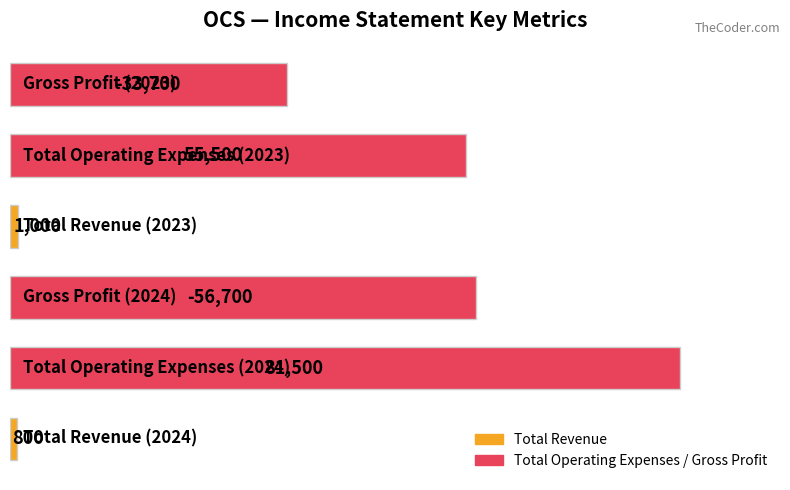

Does the chart contain any negative values?

No